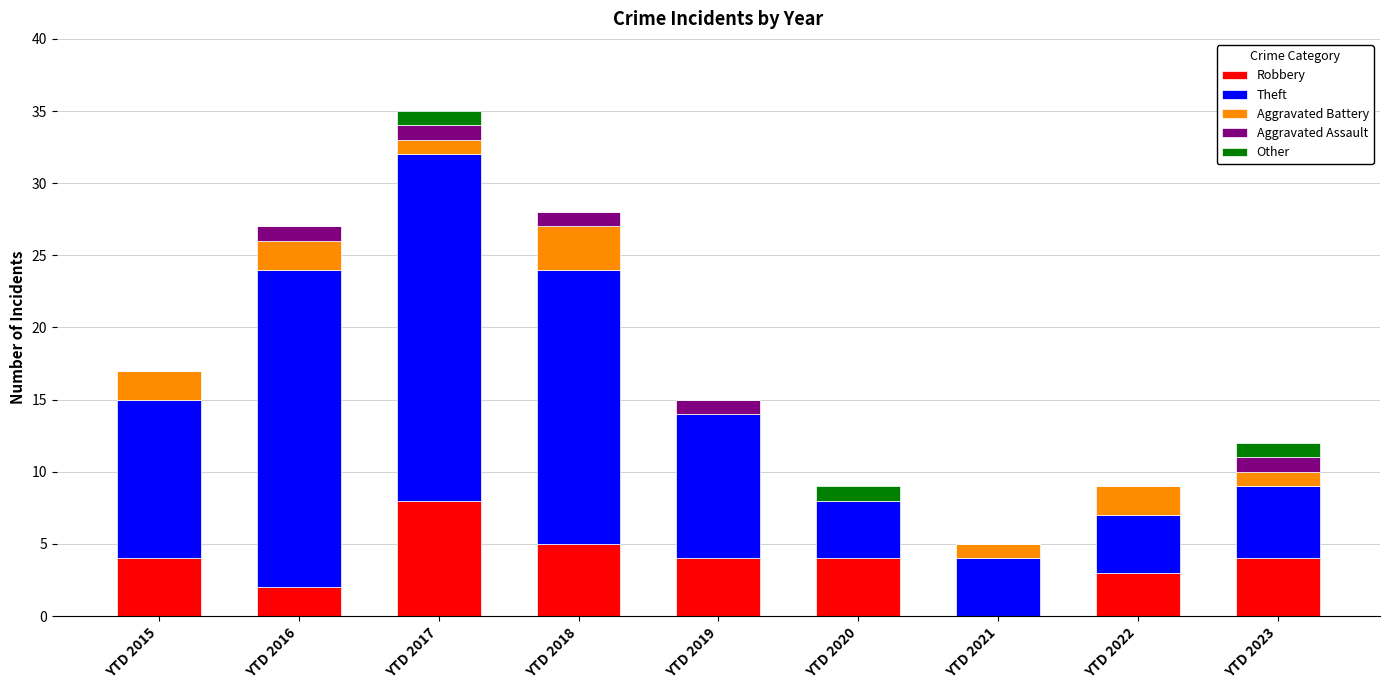

How many data points does each series have?

9